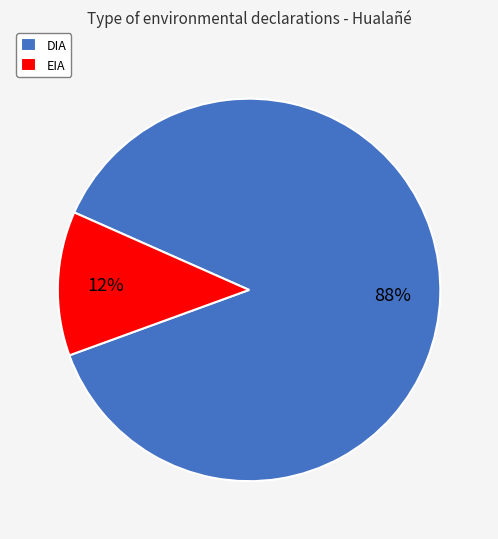

The DIA slice represents 99% of the pie. True or false?

False